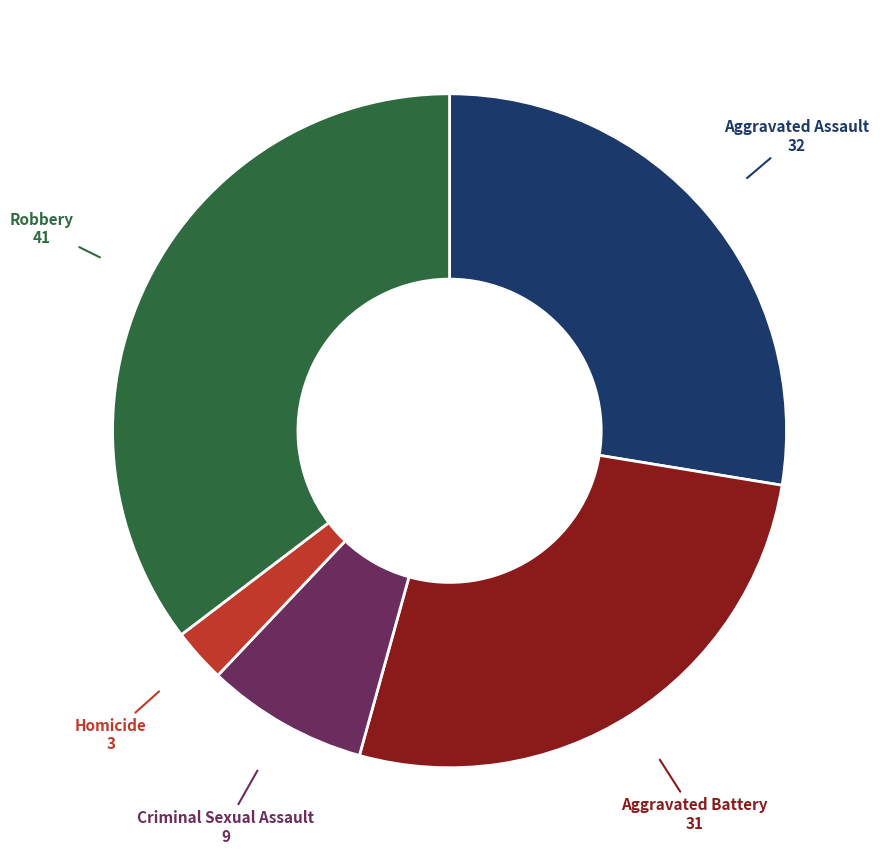

How many slices are in this pie chart?

5